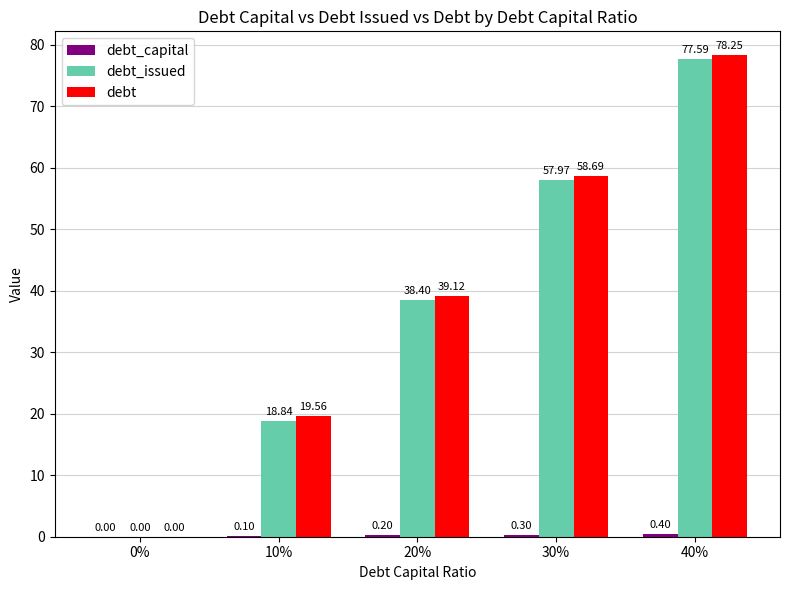

At which category is the sum across all series the highest?

40%